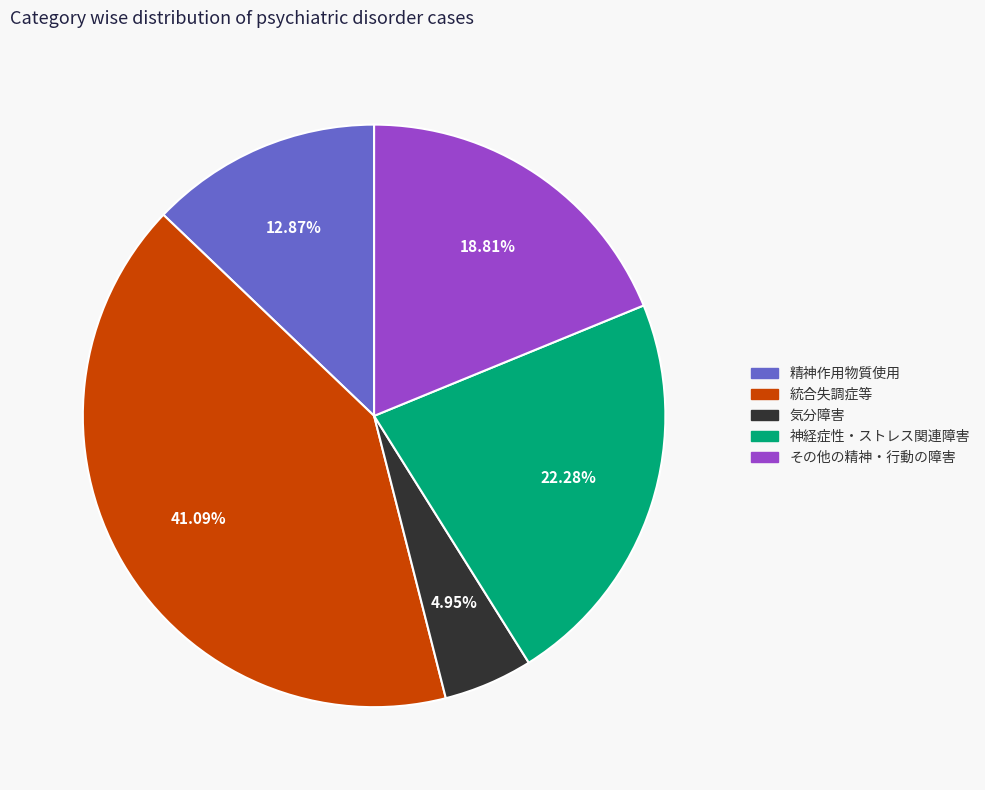

Does any single category account for the majority?

No